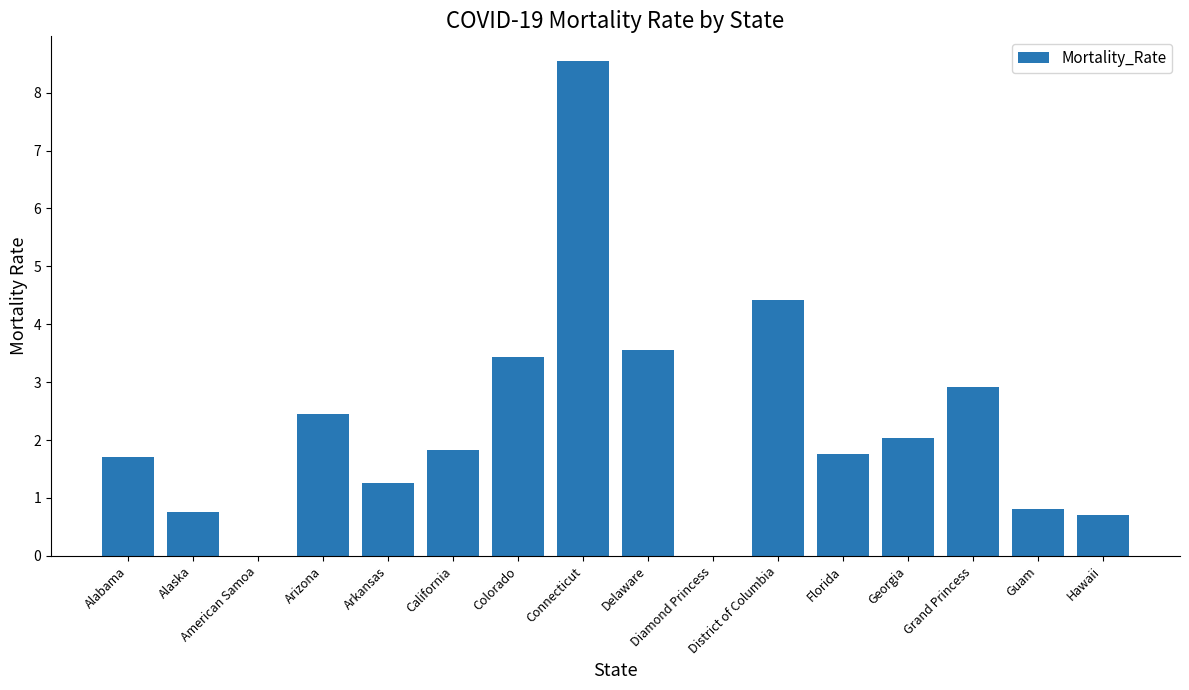

Is it true that the value at California is 1.8?

True